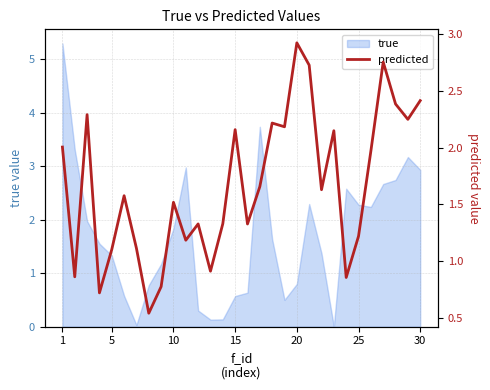

The value of true at 1 is 2.6. True or false?

False